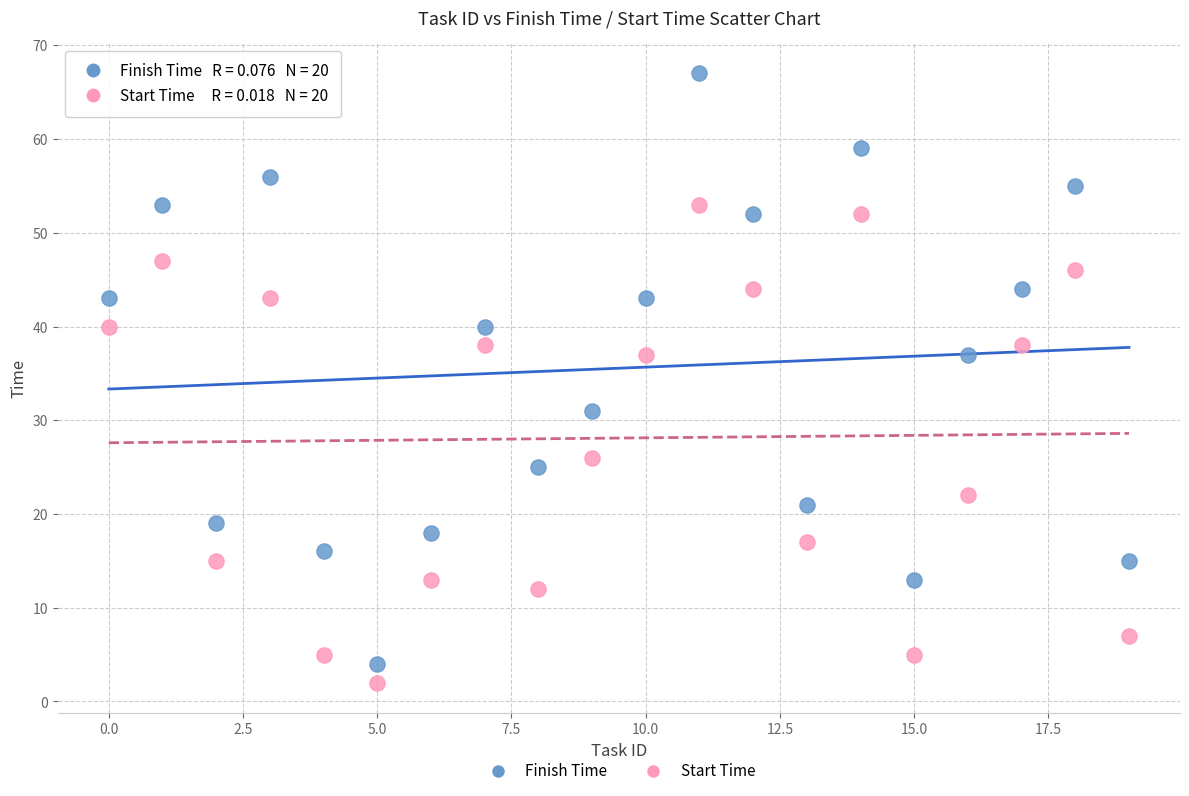

In the Start Time series, what Y value is closest to 27?

26